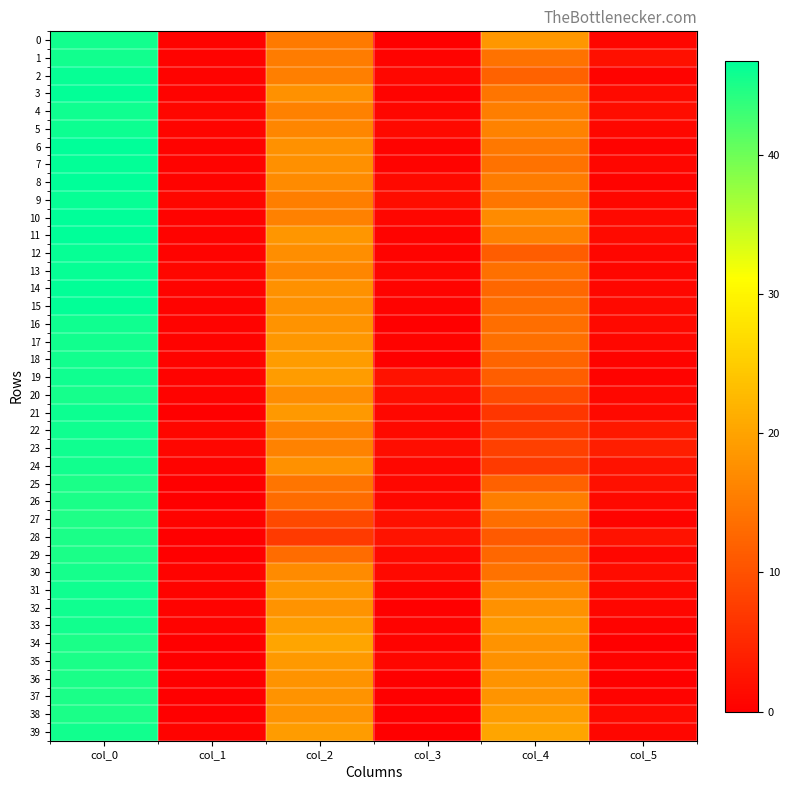

What is the maximum value shown in the chart?

46.8